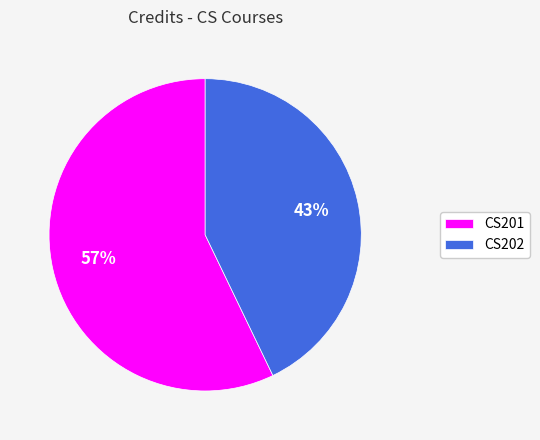

To the nearest percent, what is the combined percentage of CS201 and CS202?

100%